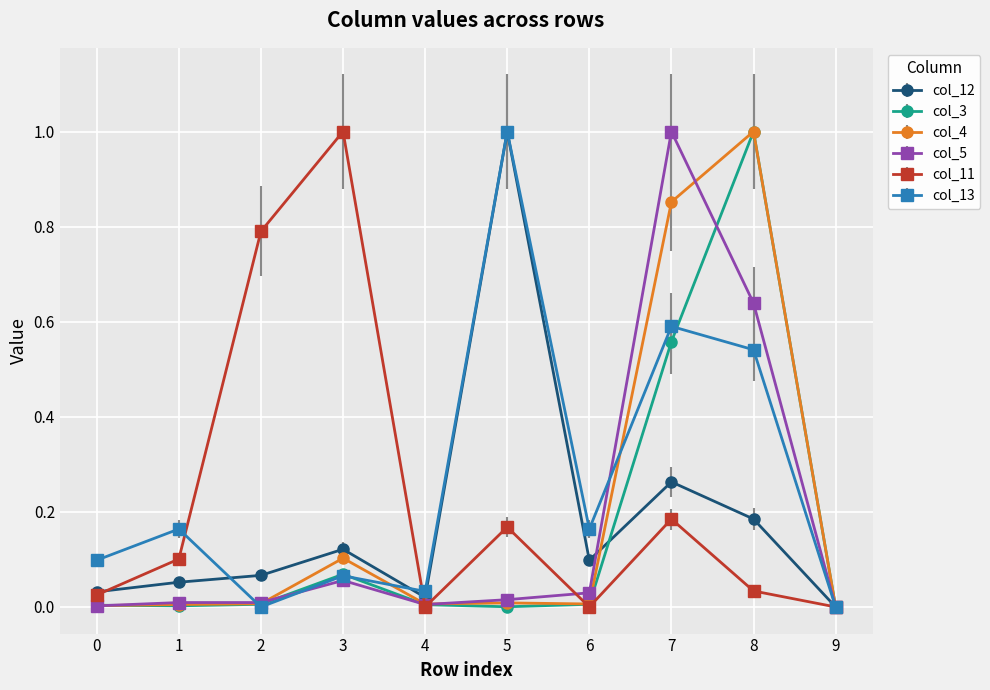

How many values in col_12 are above zero?

9